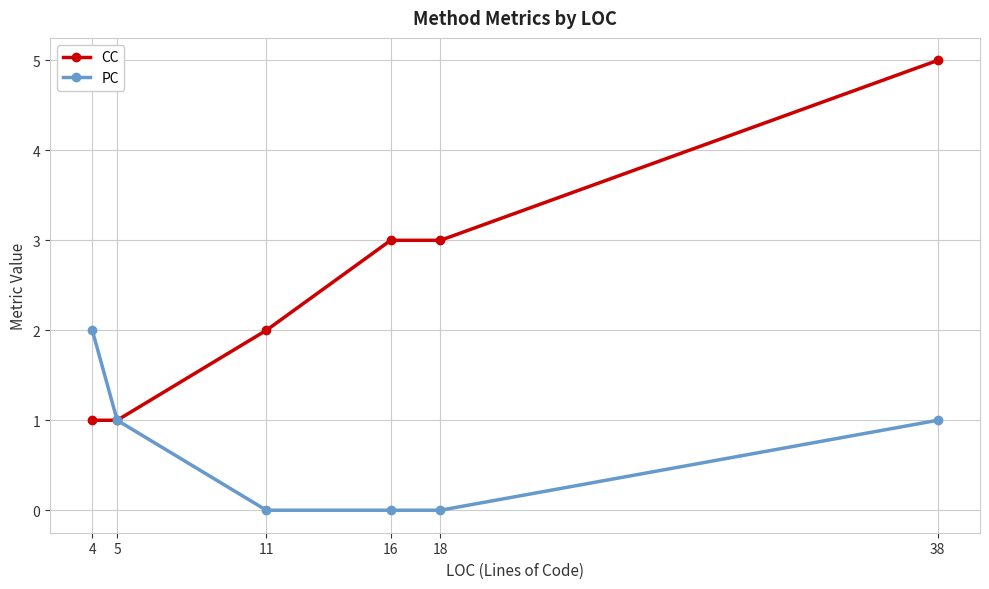

Count the PC values in the range 0 to 1.

5